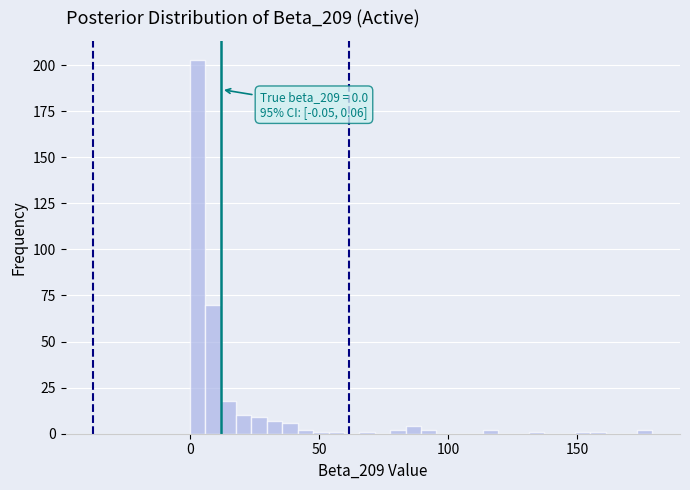

Read against the x-axis, roughly where is the centre of the tallest bar?

5